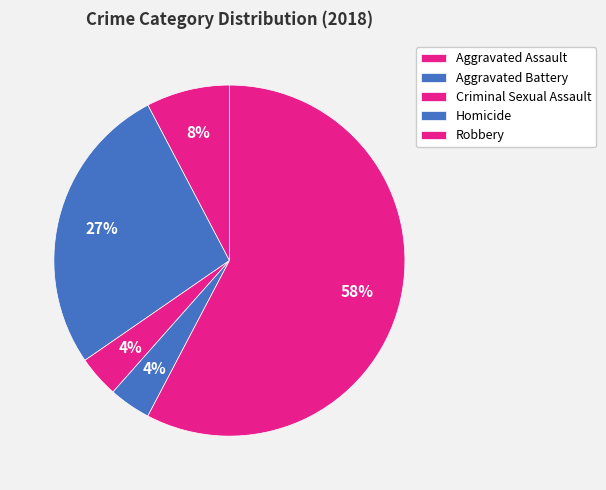

To the nearest percent, what percentage of the pie is Aggravated Battery?

27%